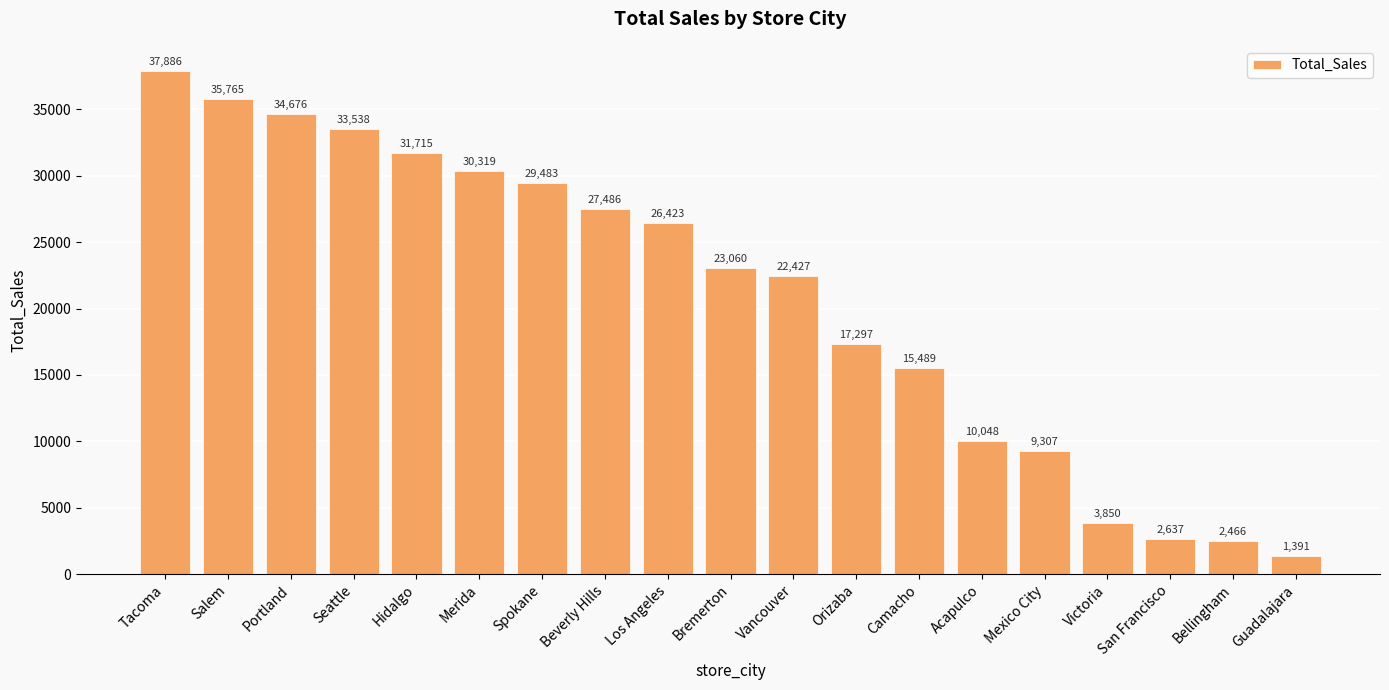

What is the value of the 13th bar from the left?

15489.2